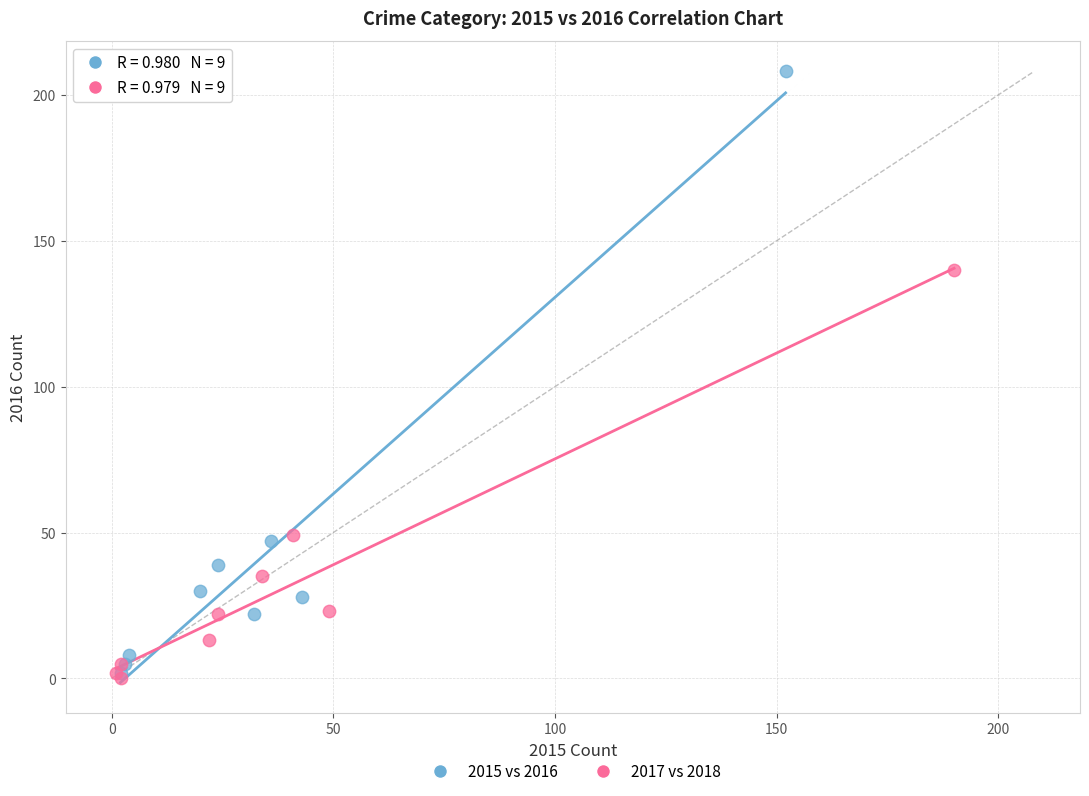

Which series reaches the maximum Y coordinate?

2015 vs 2016